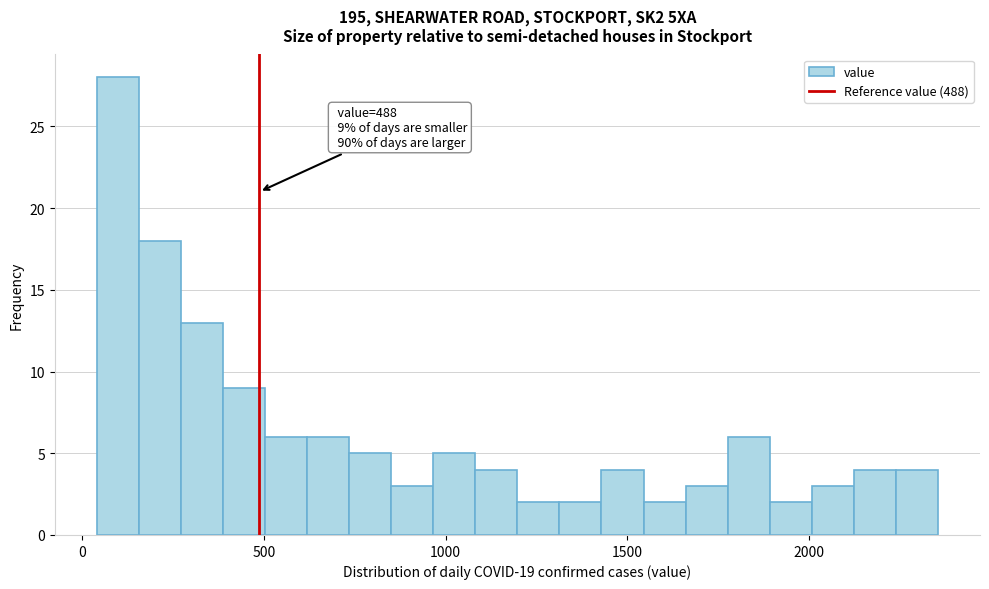

Read against the x-axis, roughly where is the centre of the tallest bar?

100